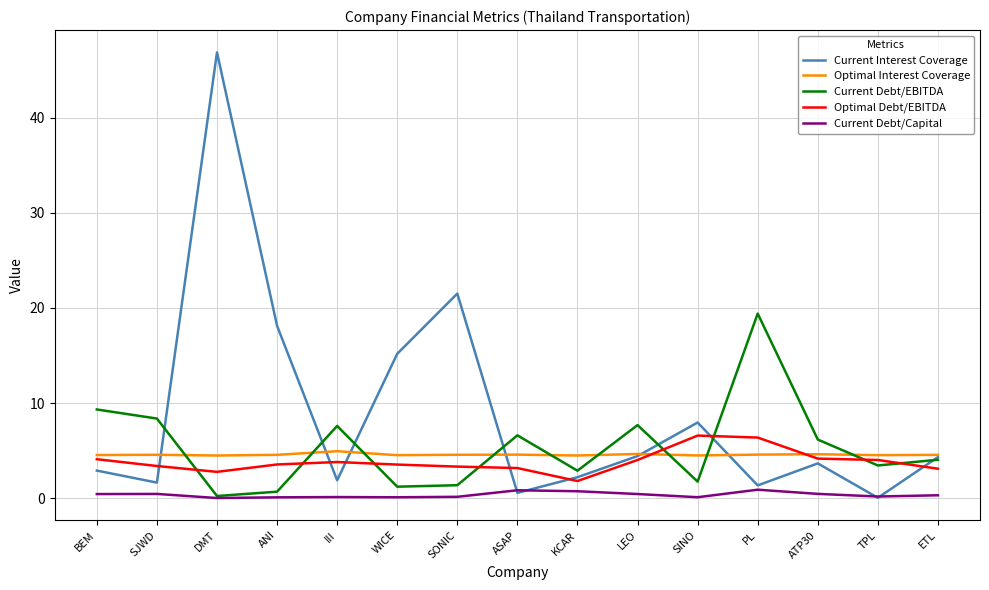

How many distinct data groups are displayed?

5